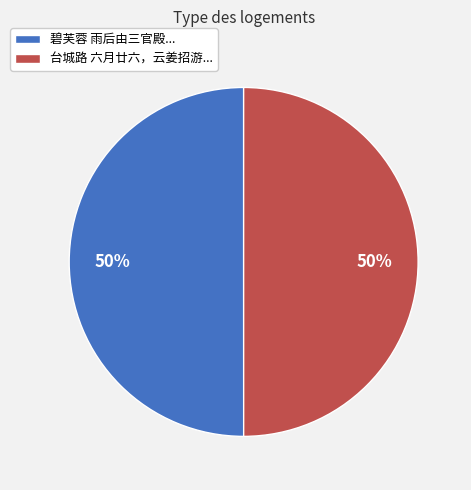

Count the number of slices in the pie.

2